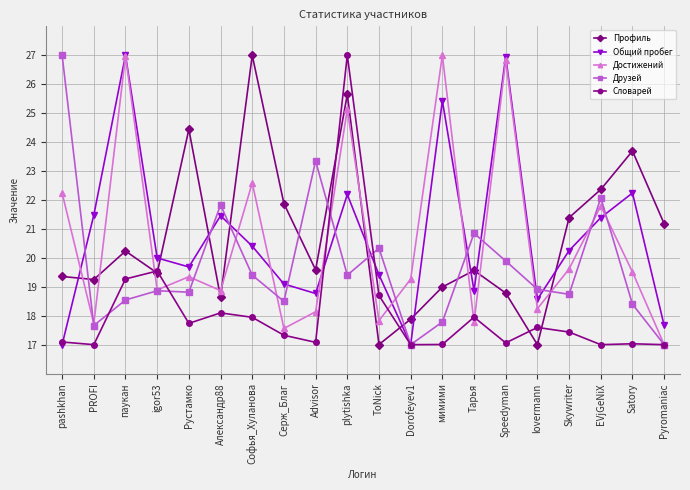

Is it true that Общий пробег equals 5.4 at мимими?

False